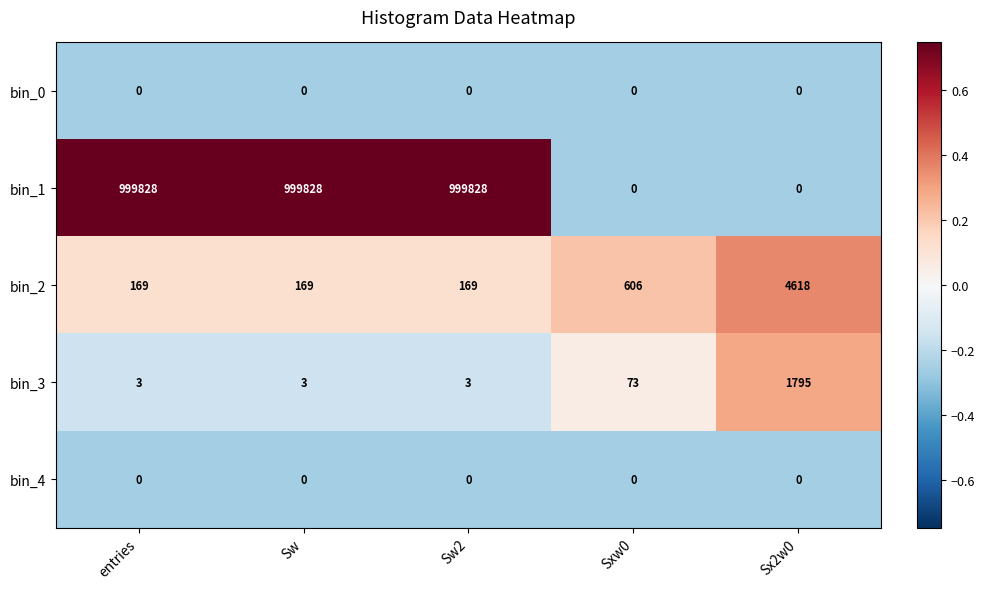

At which label is bin_2 closest to 2393?

Sxw0